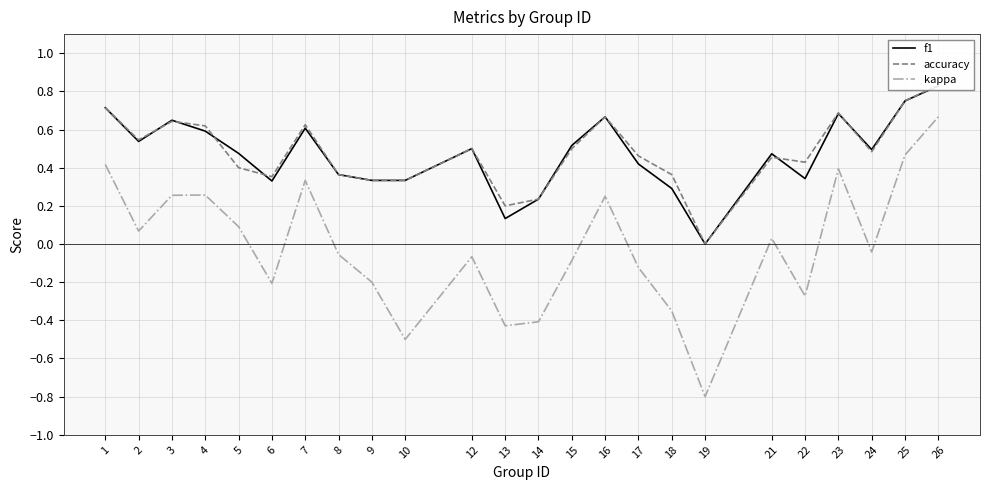

Which series has the largest range (max minus min)?

kappa